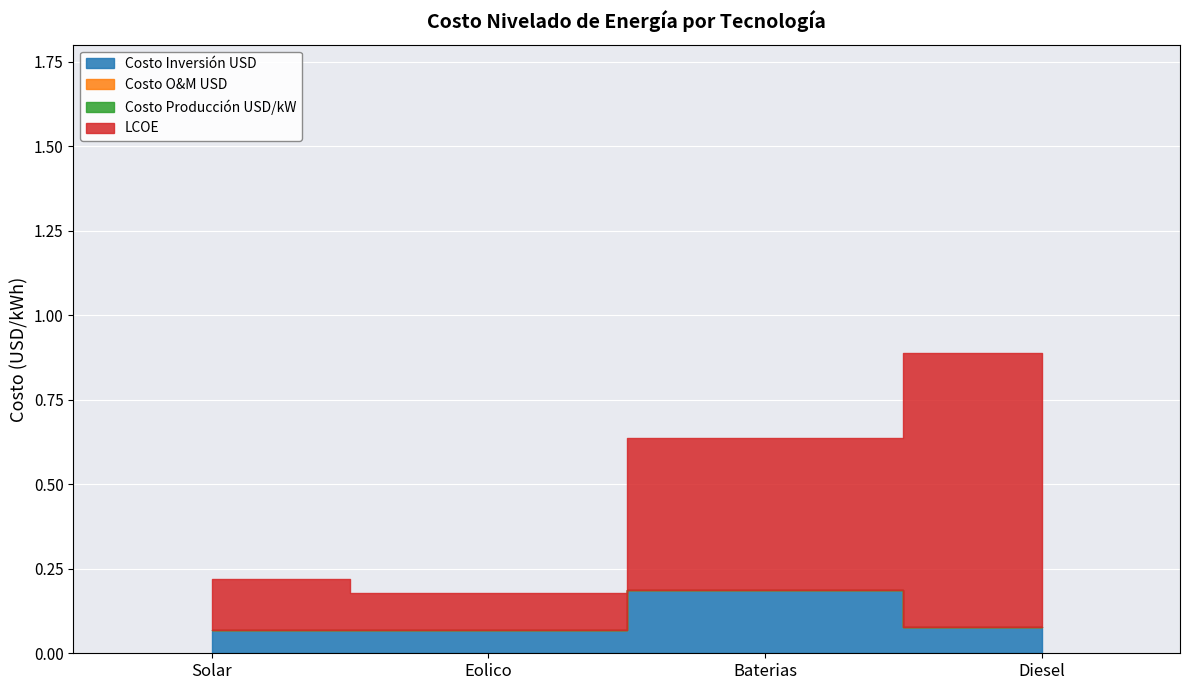

Which series has the widest spread of values?

LCOE